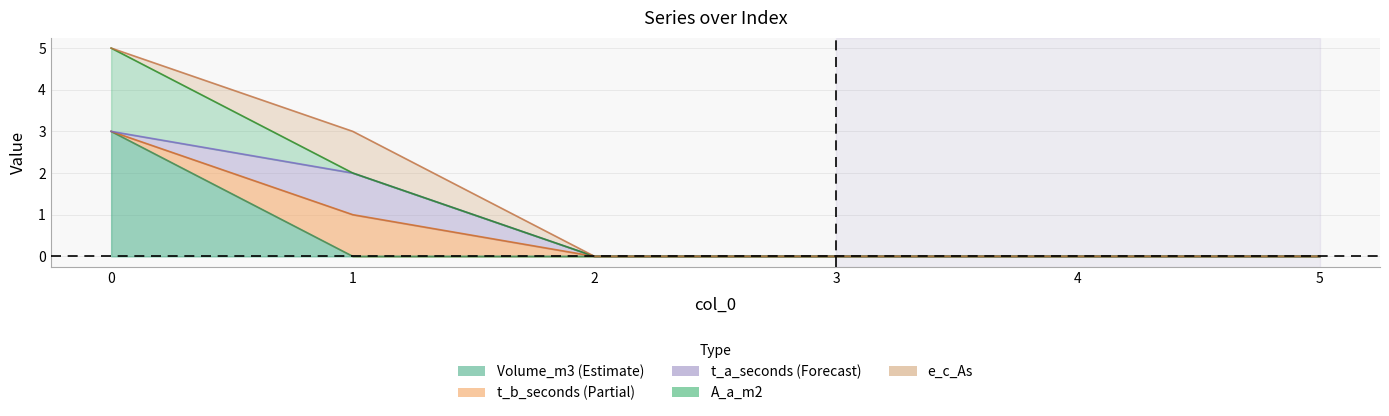

Which category has the lowest value across all series?

1